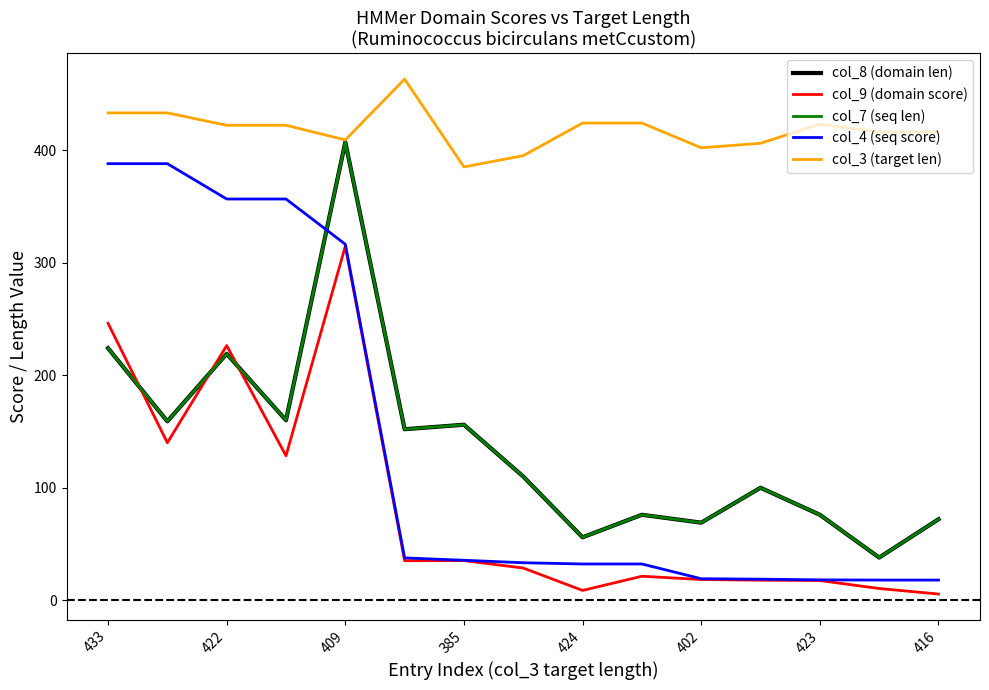

Does the chart display data point markers on the line(s)?

No